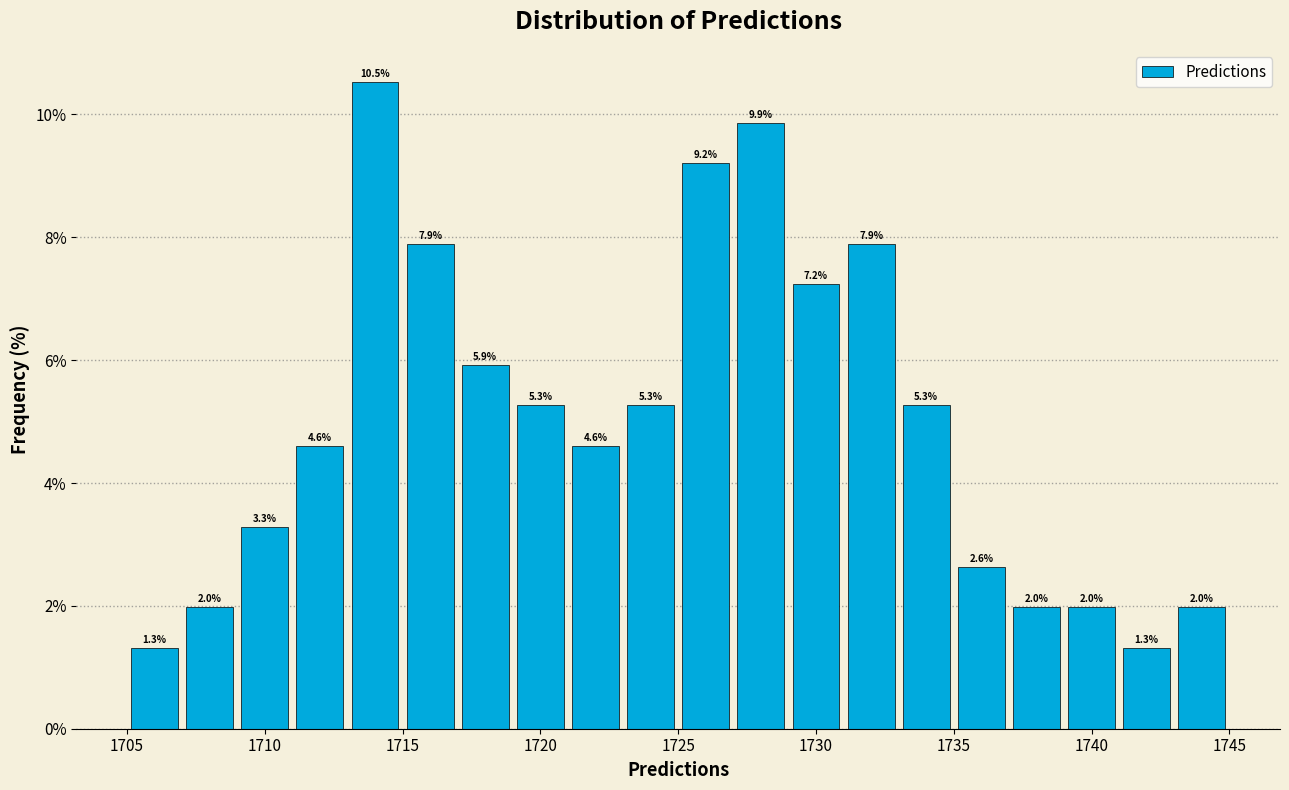

Reading left to right, transcribe this chart: for each bar, give the range it covers on the x-axis and its height.

1705 to 1707: 1.3
1707 to 1709: 2.0
1709 to 1711: 3.3
1711 to 1713: 4.6
1713 to 1715: 10.5
1715 to 1717: 7.9
1717 to 1719: 5.9
1719 to 1721: 5.3
1721 to 1723: 4.6
1723 to 1725: 5.3
1725 to 1727: 9.2
1727 to 1729: 9.9
1729 to 1731: 7.2
1731 to 1733: 7.9
1733 to 1735: 5.3
1735 to 1737: 2.6
1737 to 1739: 2.0
1739 to 1741: 2.0
1741 to 1743: 1.3
1743 to 1745: 2.0